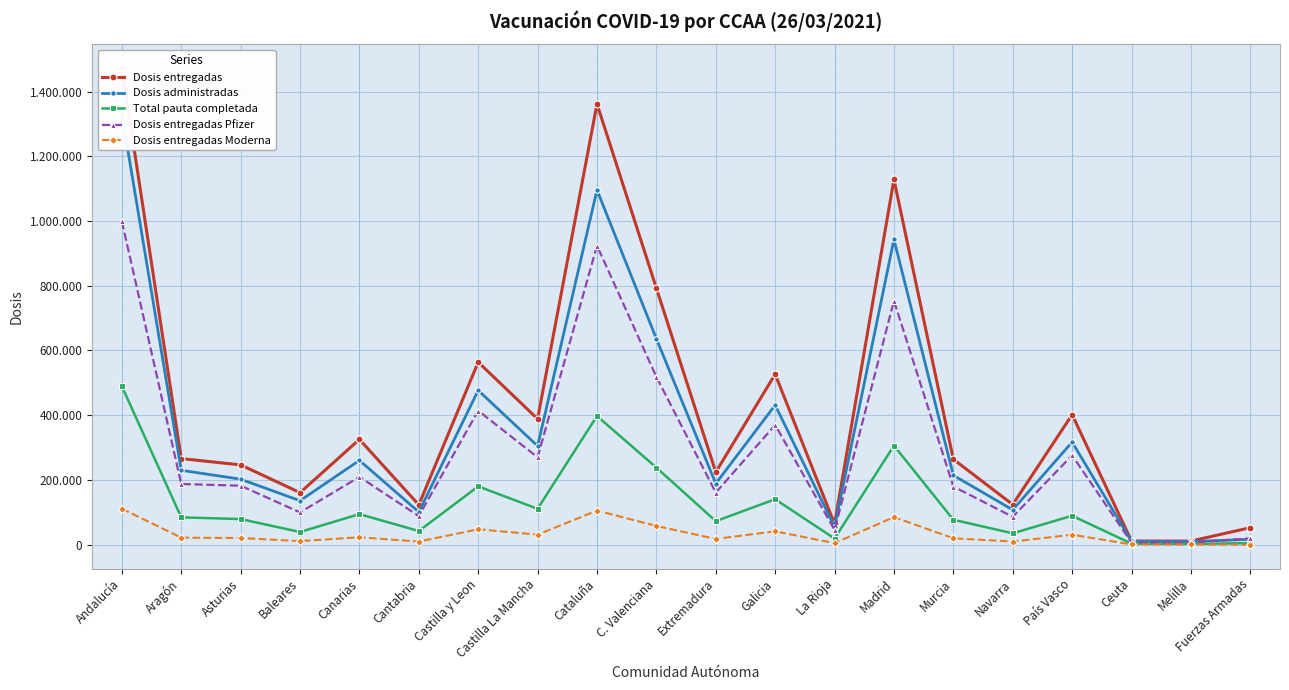

Between Galicia and Navarra, which is larger?

Galicia